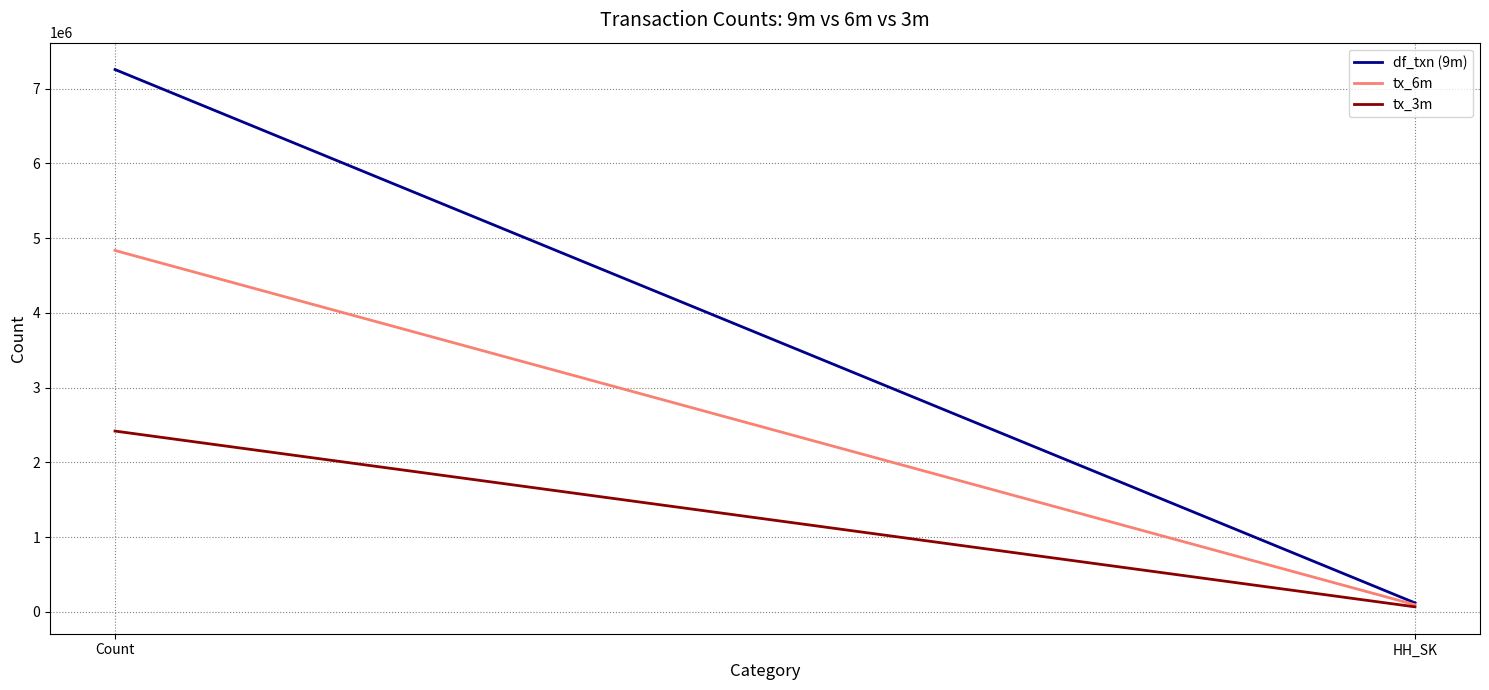

Is it true that tx_6m equals 96762 at HH_SK?

True